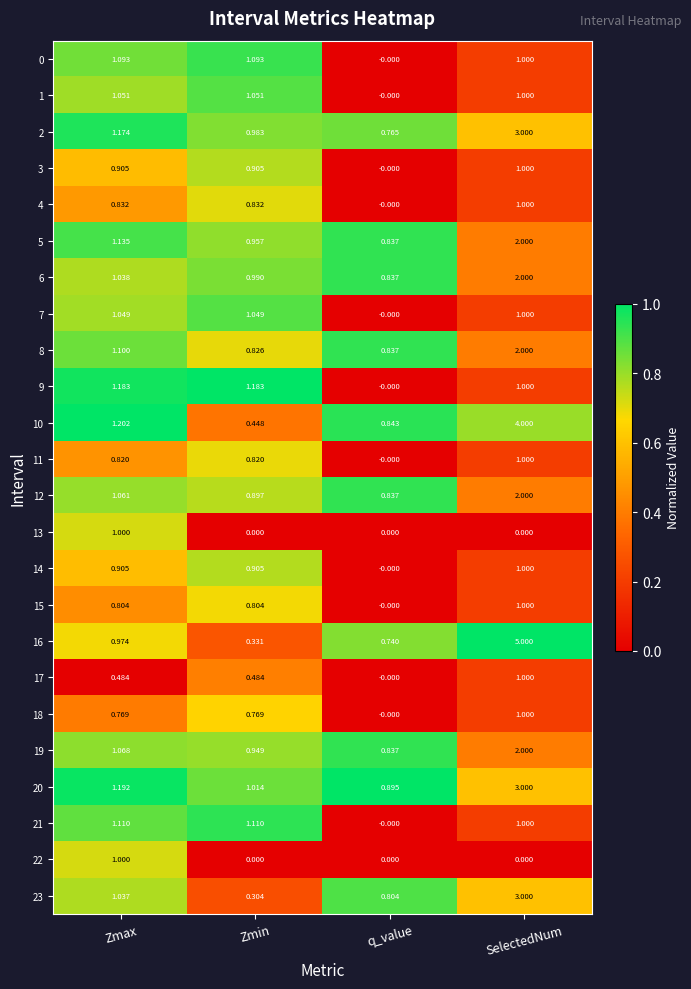

At which label does 9 reach its minimum?

q_value